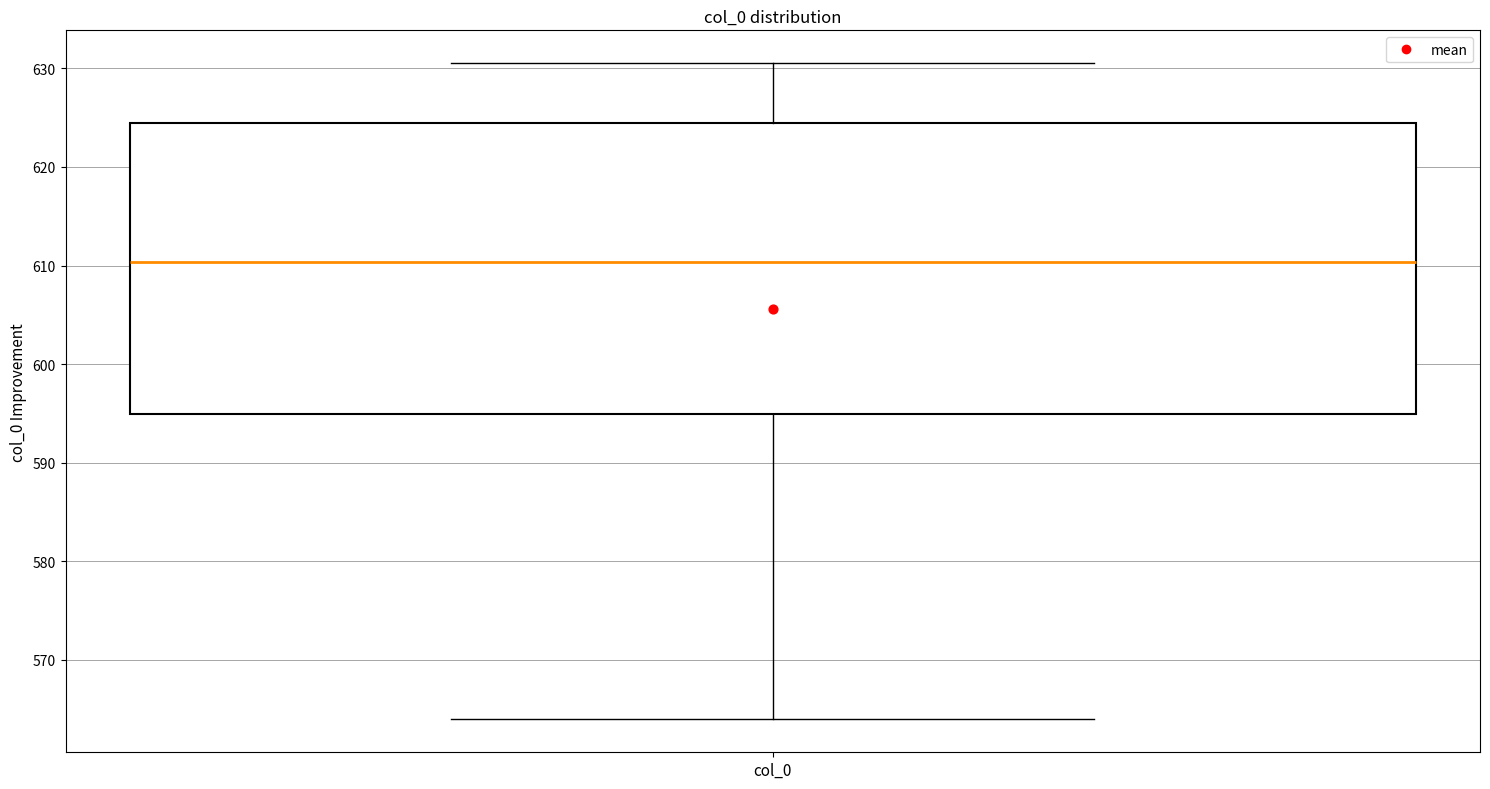

Where does the upper whisker of the box for col_0 end on the y-axis? The values are not printed on the chart, so give them approximately, as read against the axis.

631